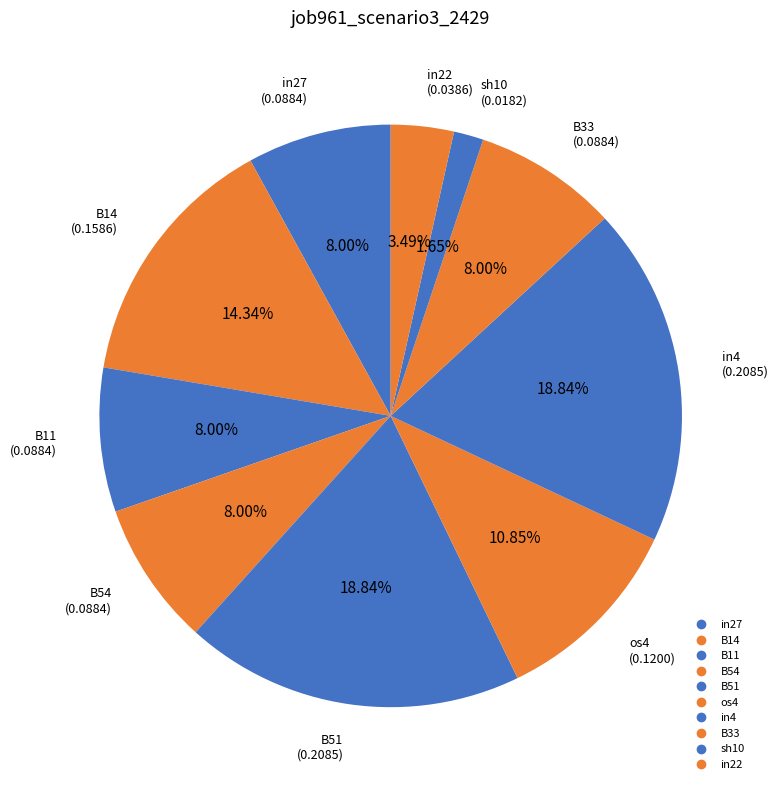

What portion of the pie excludes B11?

92.0%